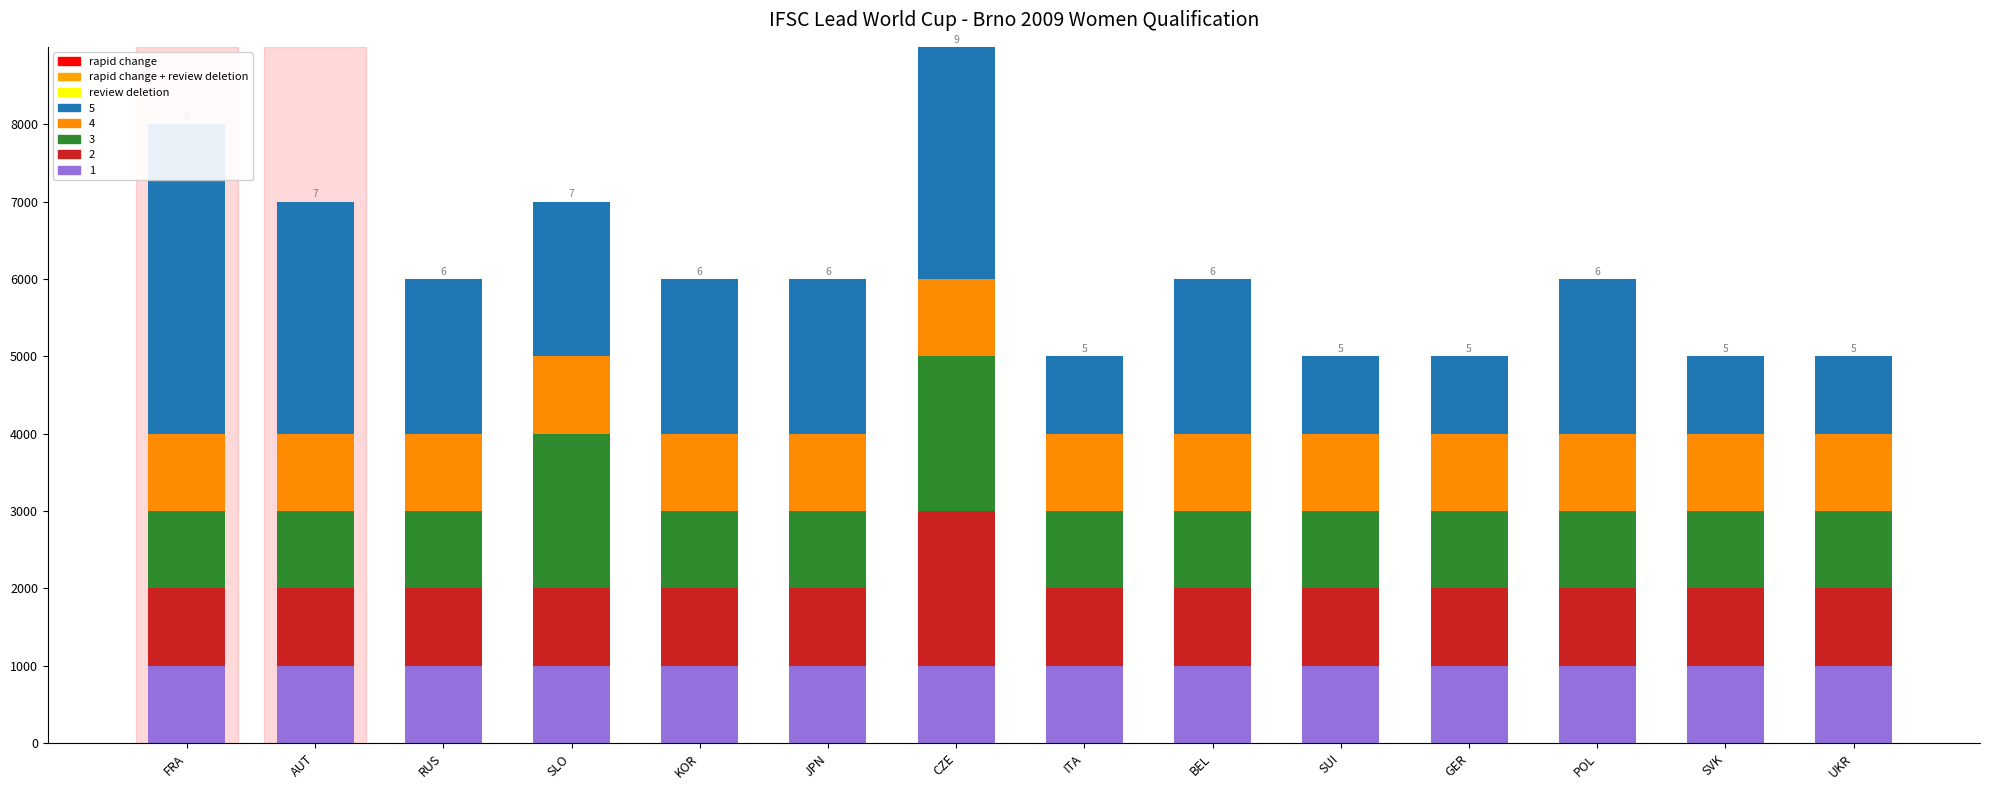

How many groups of bars are there?

14